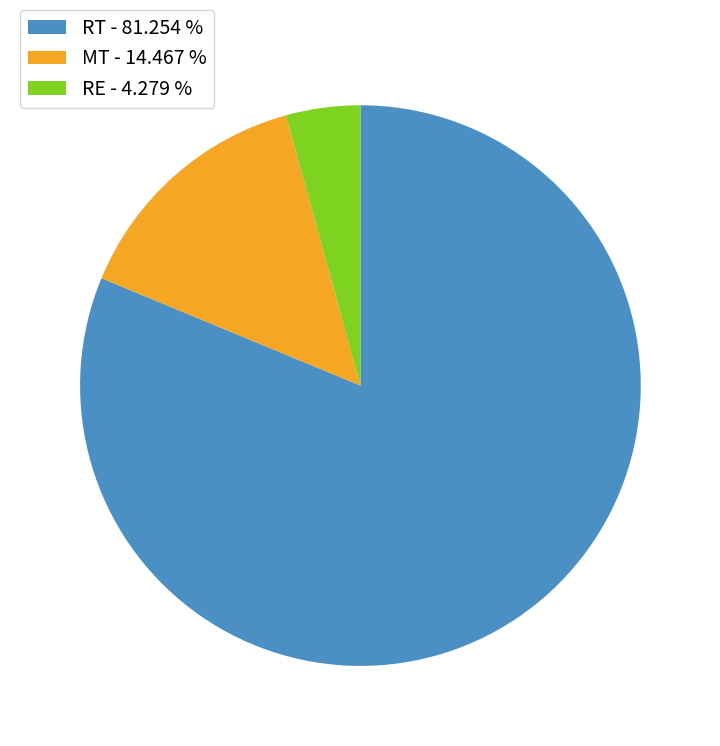

Is there any slice that represents more than half of the pie?

Yes